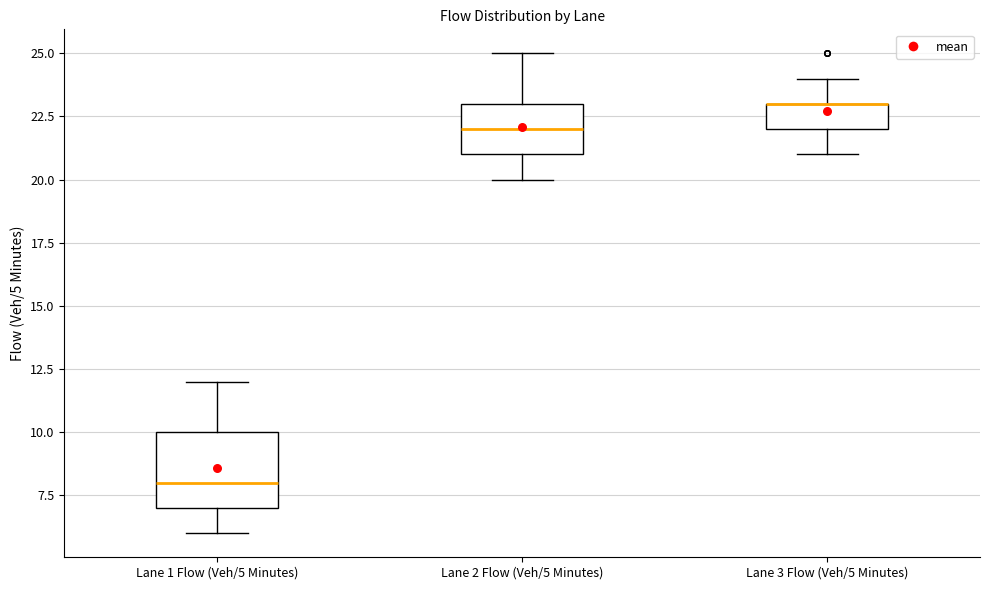

Comparing the boxes themselves (not the whiskers), which one is the tallest?

Lane 1 Flow (Veh/5 Minutes)